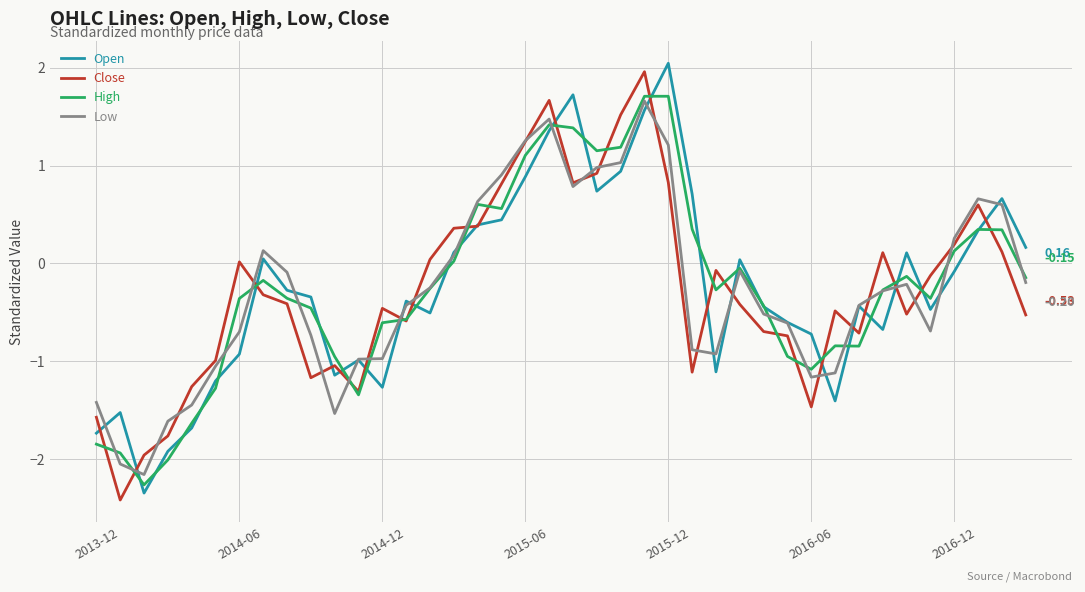

What are all the series names shown in the legend?

Open, Close, High, Low